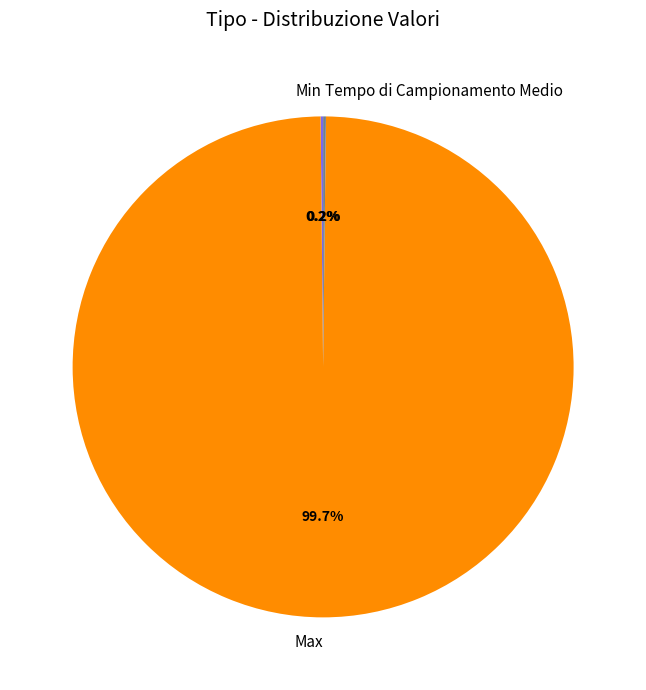

Is there a majority slice in this chart?

Yes